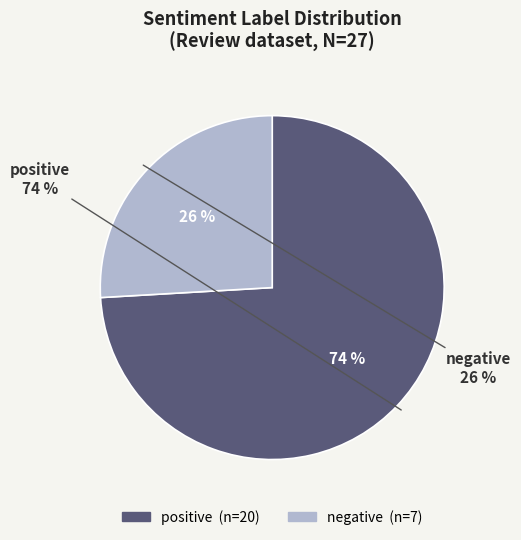

Which category has the biggest portion of the pie?

positive